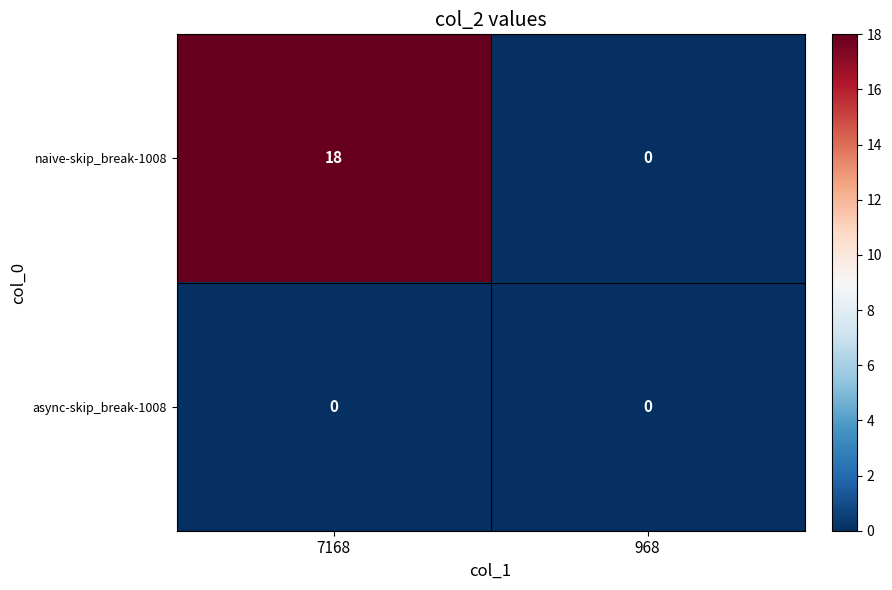

Which category has the highest value in the naive-skip_break-1008 series?

7168